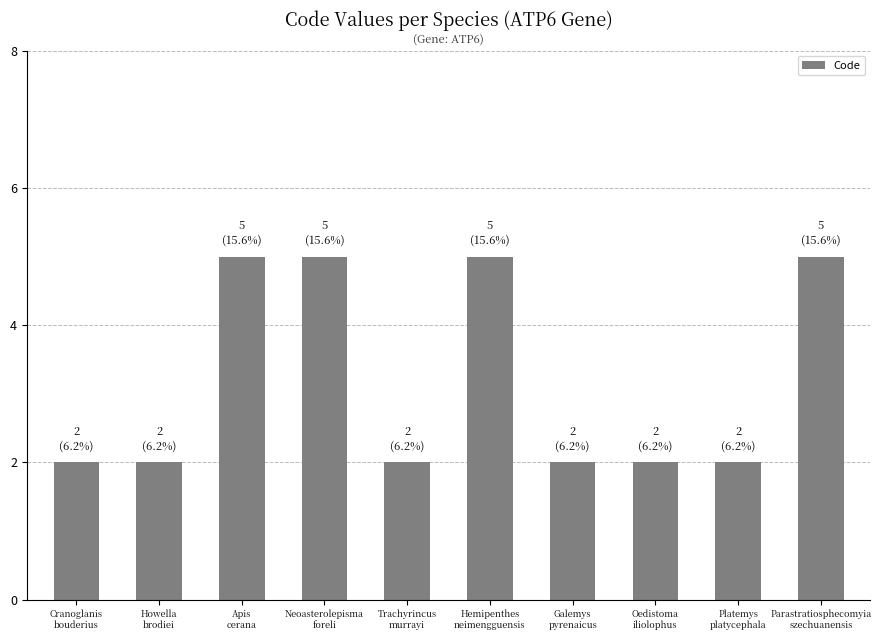

Is it true that the value at Oedistoma
iliolophus is 2?

True